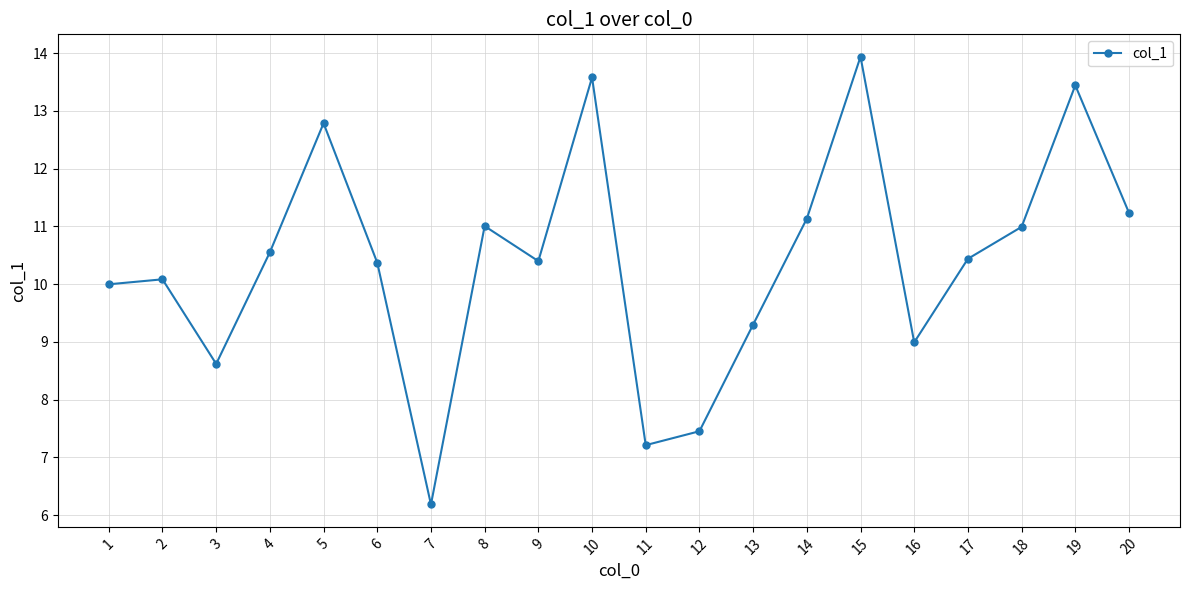

What is the average value?

10.4